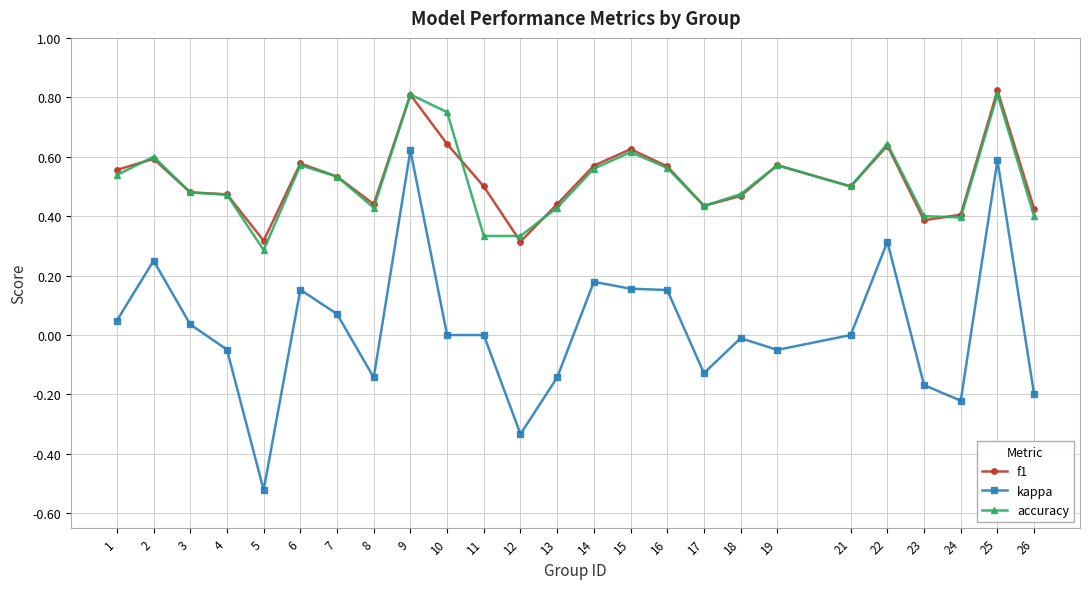

How many lines are shown in the chart?

3